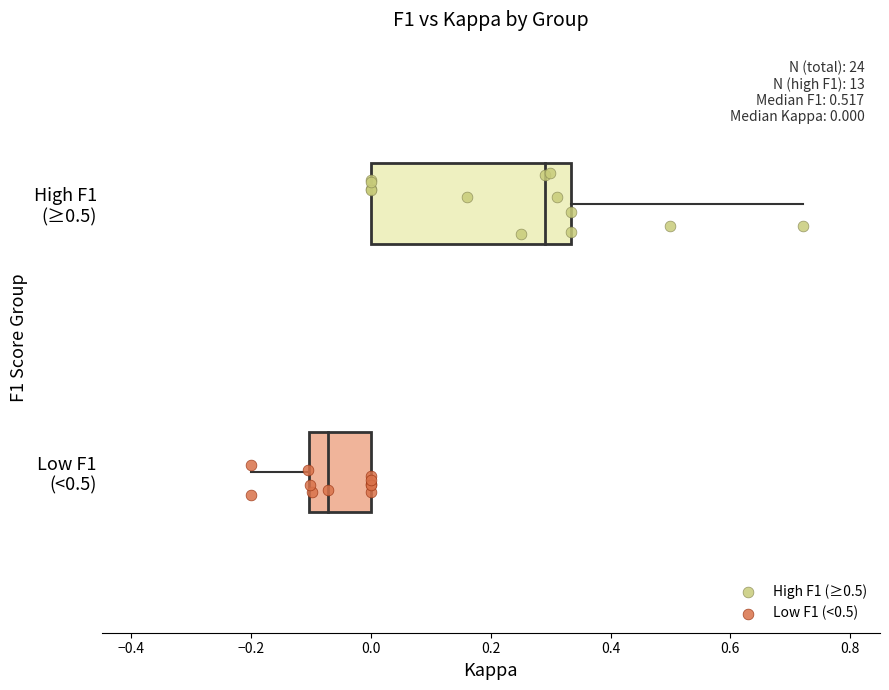

What are all the series names shown in the legend?

High F1 (≥0.5), Low F1 (<0.5)